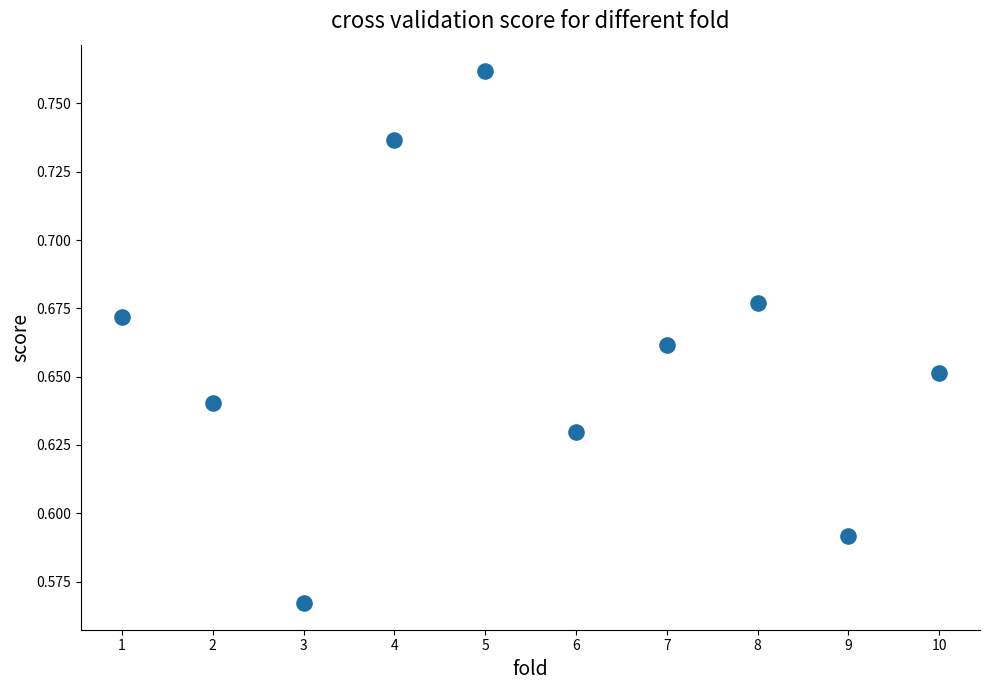

What is the range of X values (max minus min)?

9.0